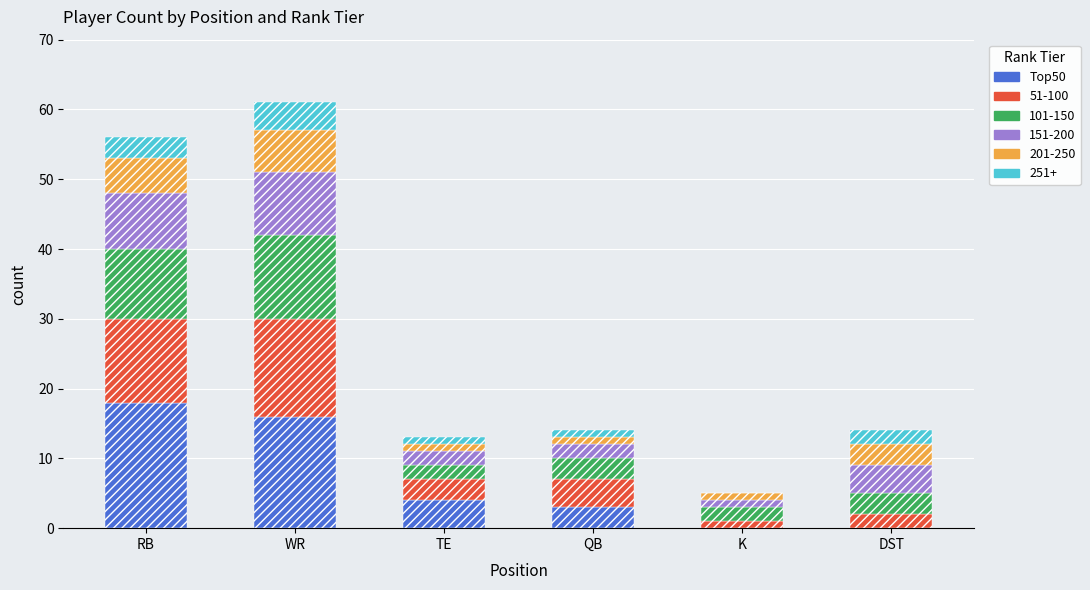

At which label does Top50 reach its peak?

RB